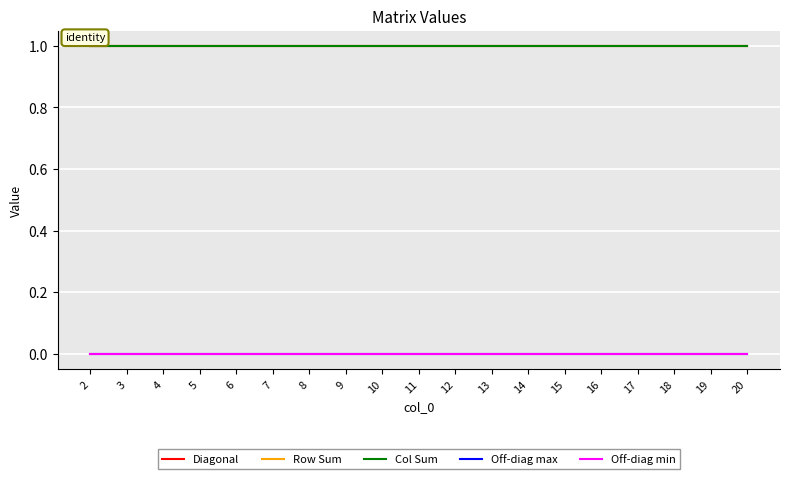

True or false: Diagonal has more than 1 interior local peaks.

False